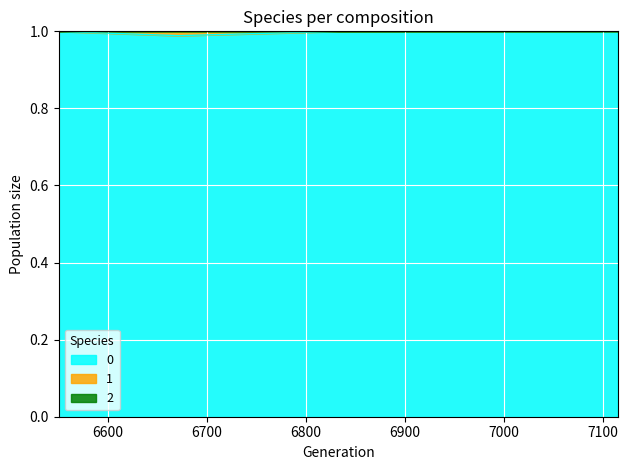

What is the approximate value of Dose at 6833?

1.0